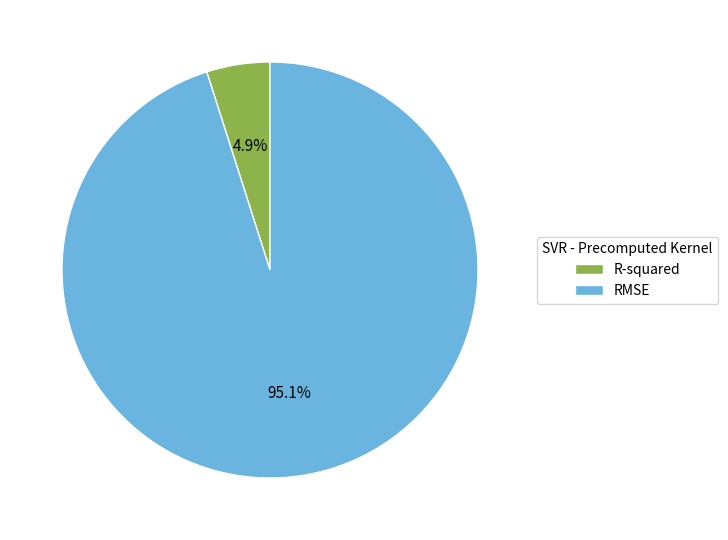

Is RMSE the majority of the pie?

Yes